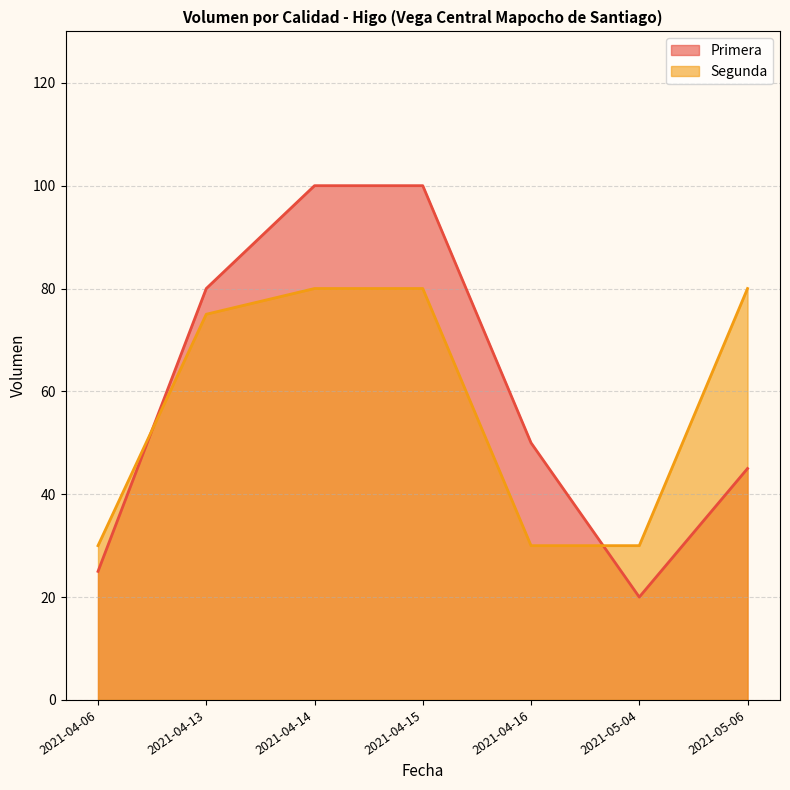

Does the chart display data point markers on the line(s)?

No